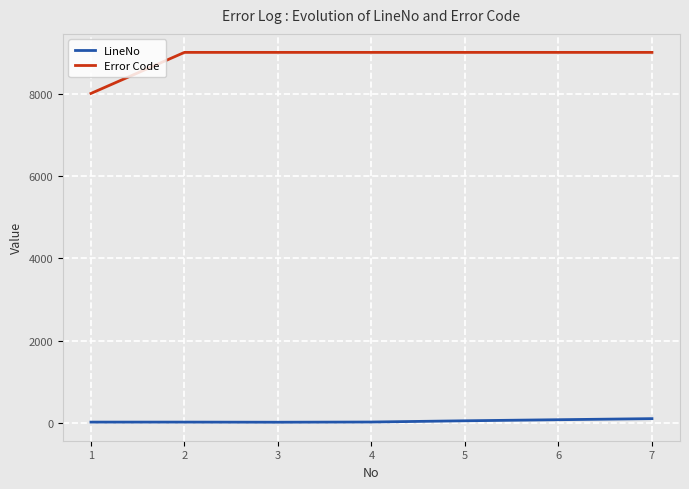

Is the value of Error Code at 5 greater than the value of LineNo at 6?

Yes